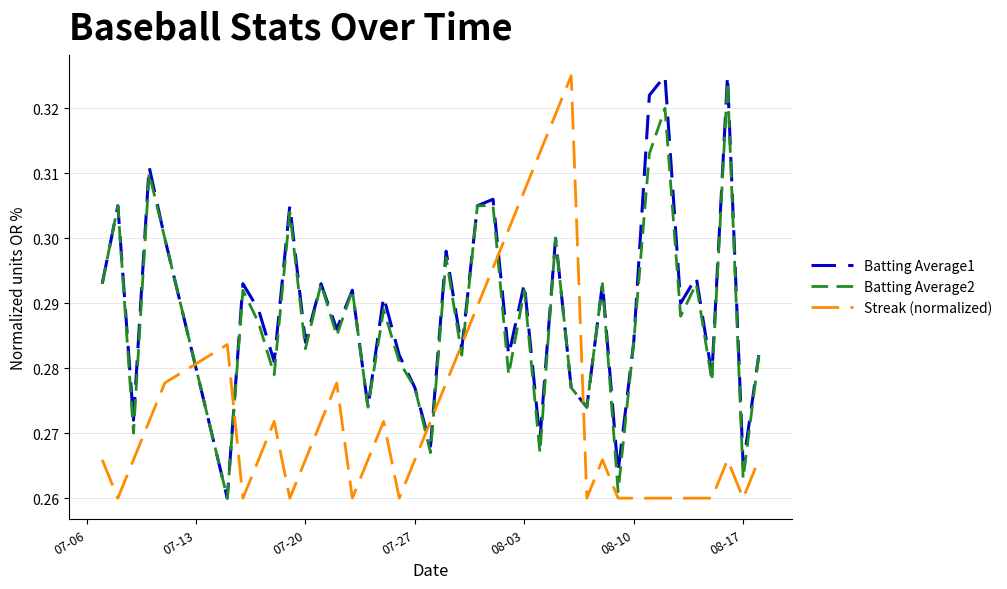

Count the number of data series in this chart.

3